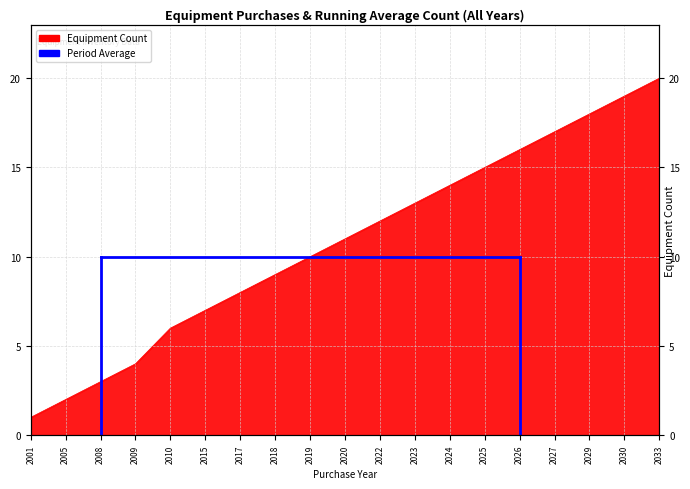

What is the minimum value shown in the chart?

1